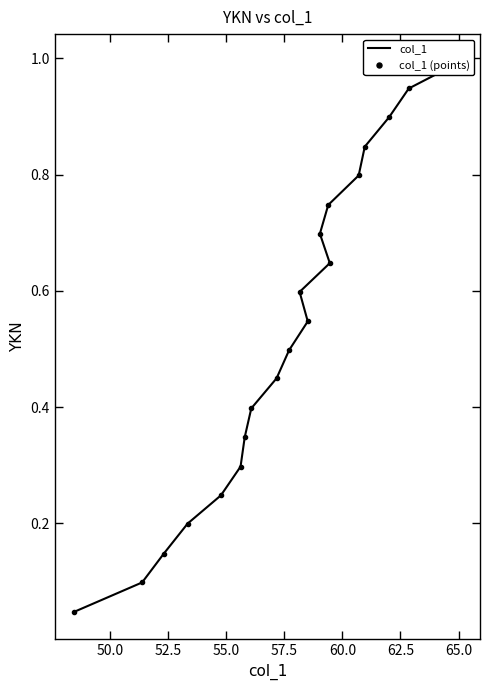

Which series has the largest range (max minus min)?

col_1